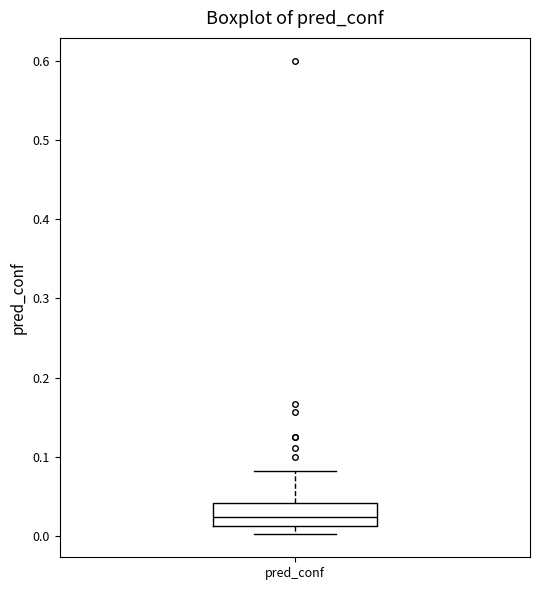

Transcribe this box plot: give where the median line is, the range the box spans, and where the two whiskers end, as read against the y-axis. The values are not printed on the chart, so give them approximately, as read against the axis.

median 0.02, box 0.01 to 0.04, whiskers 0.00 to 0.08